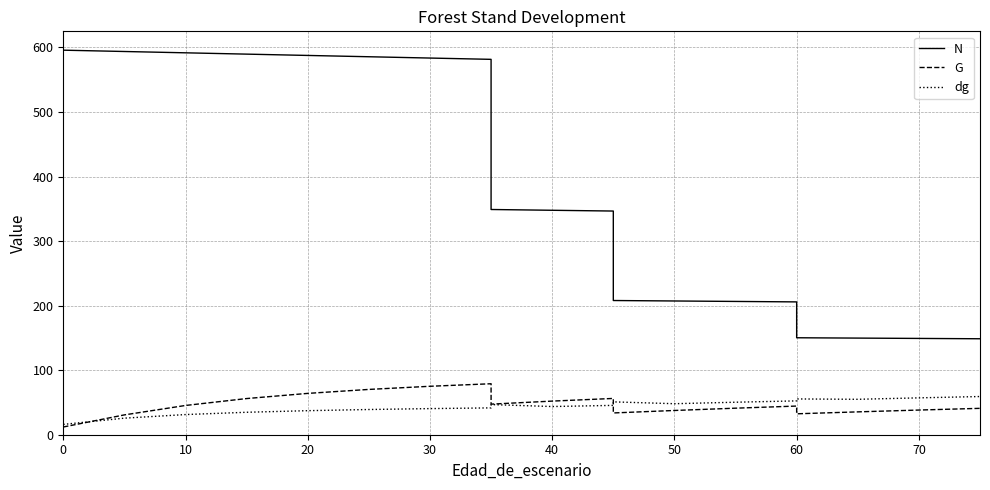

What is the difference between the maximum and minimum values in the G series?

67.0